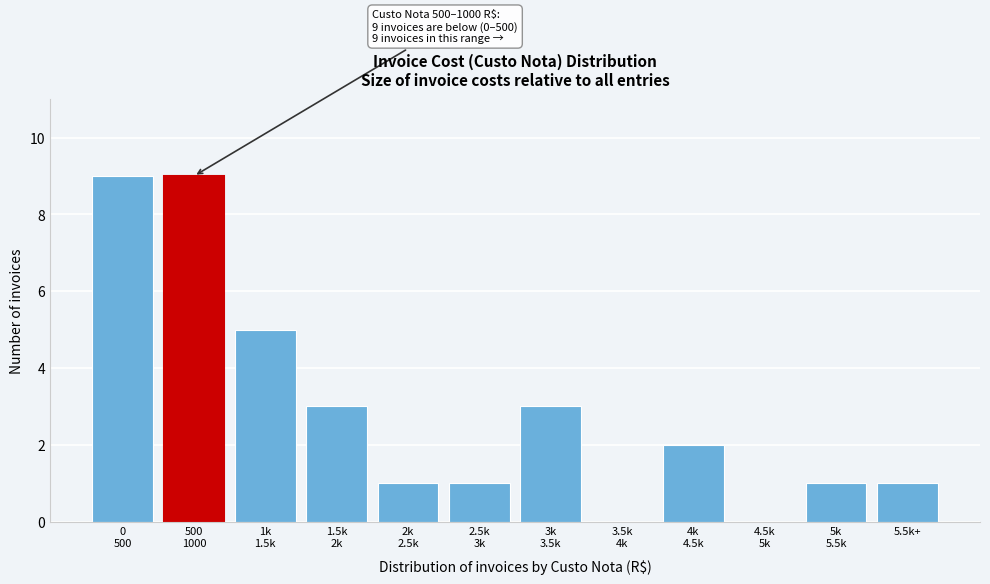

What is the sum of all values?

35